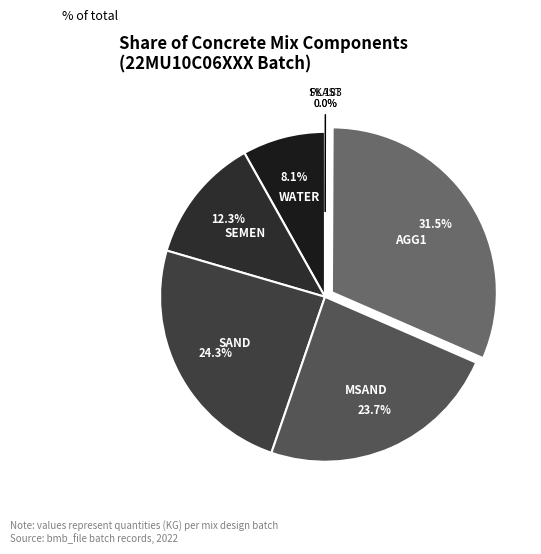

Does any single category account for the majority?

No